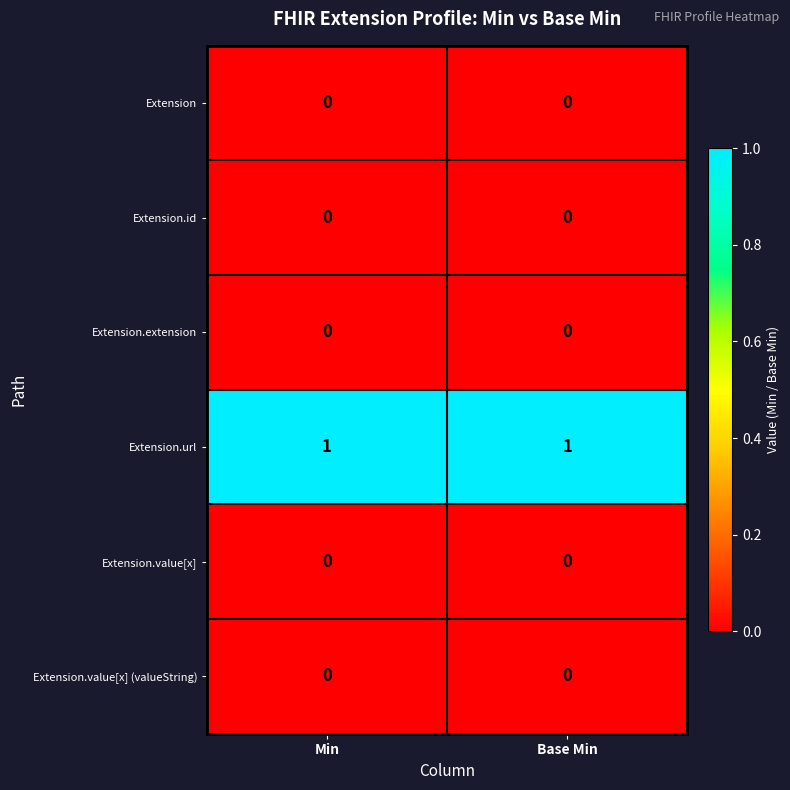

Is it true that Extension.extension equals 0 at Min?

True